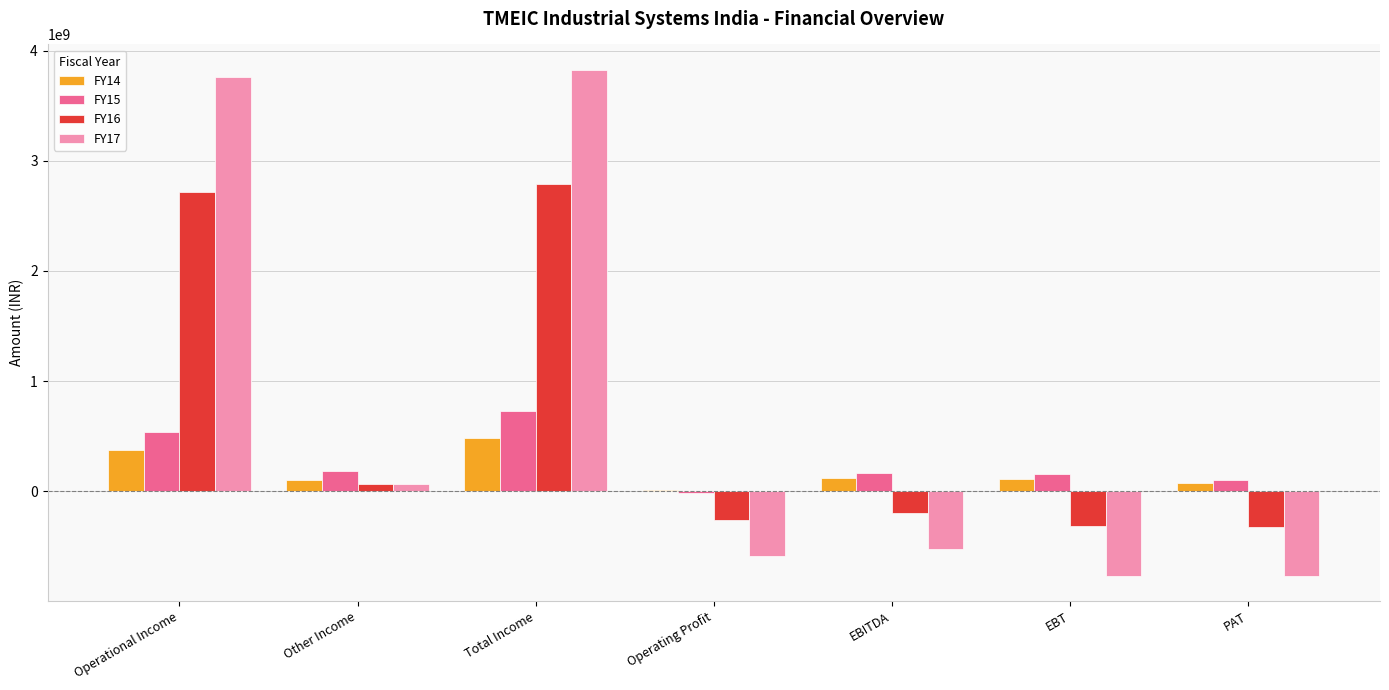

What is the total value across all series at EBT?

-817631732